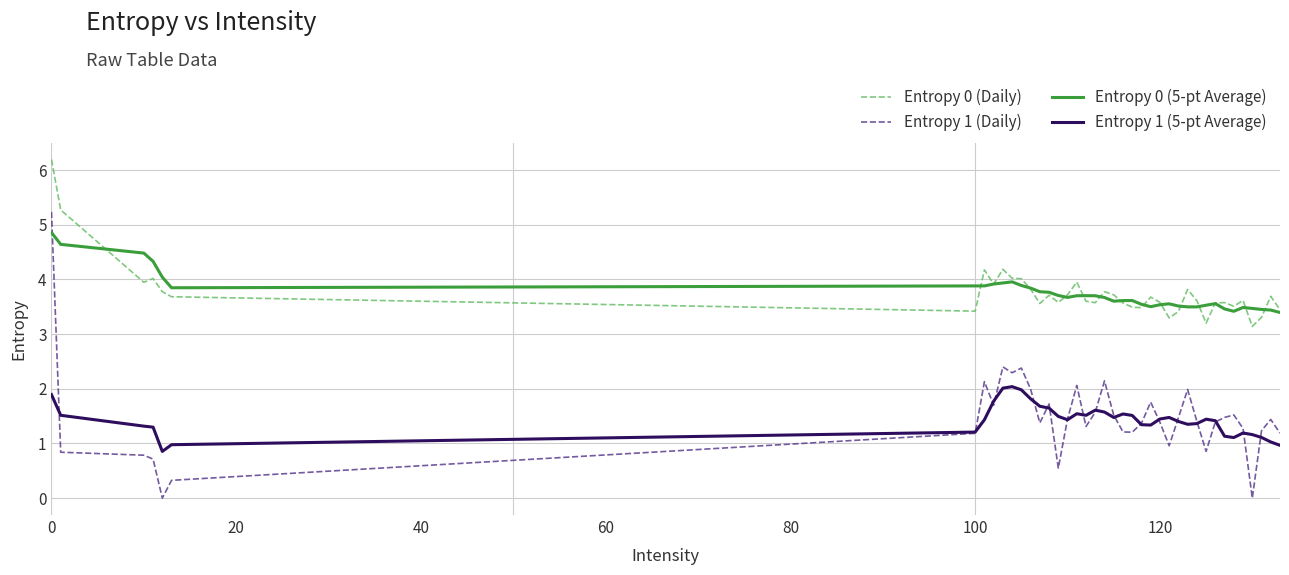

Is this an area chart (filled region under the line)?

No